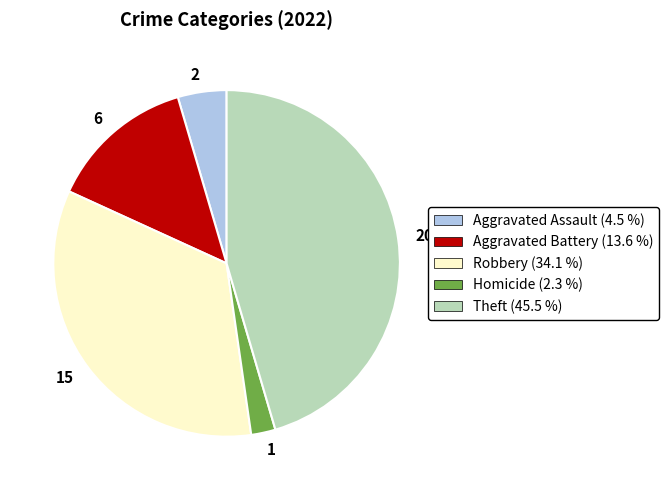

Between 1 and 15, which is larger?

15